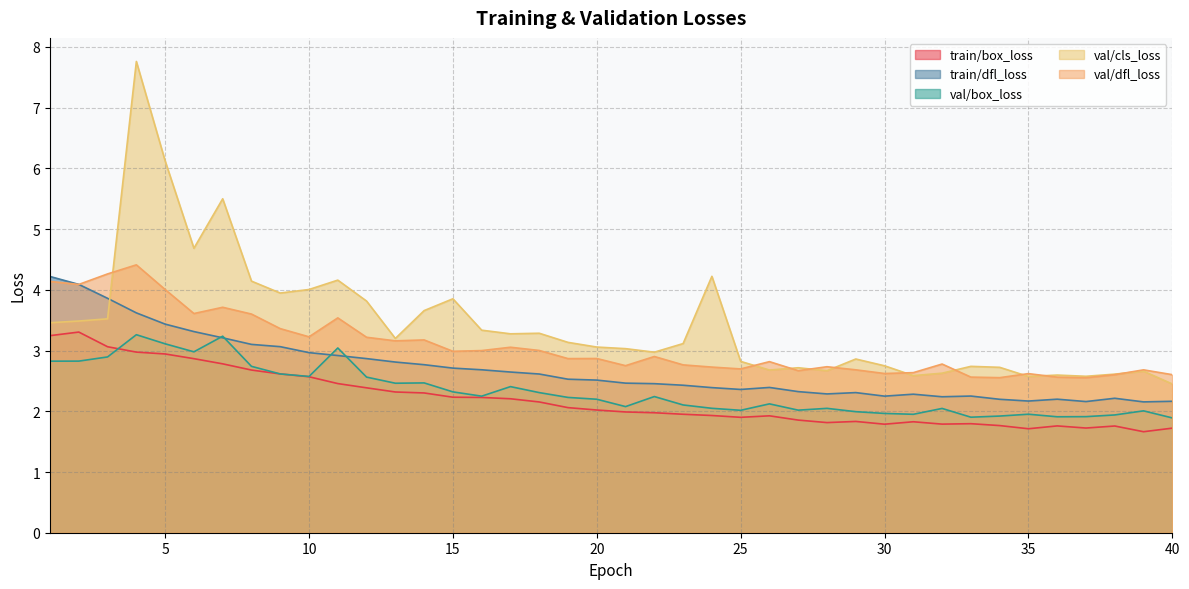

At which label is train/box_loss closest to 2?

21